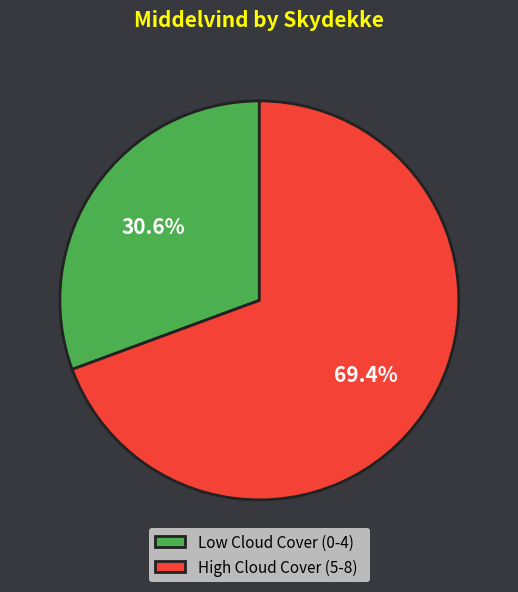

Which slice represents more than half of the pie?

High Cloud Cover (5-8)